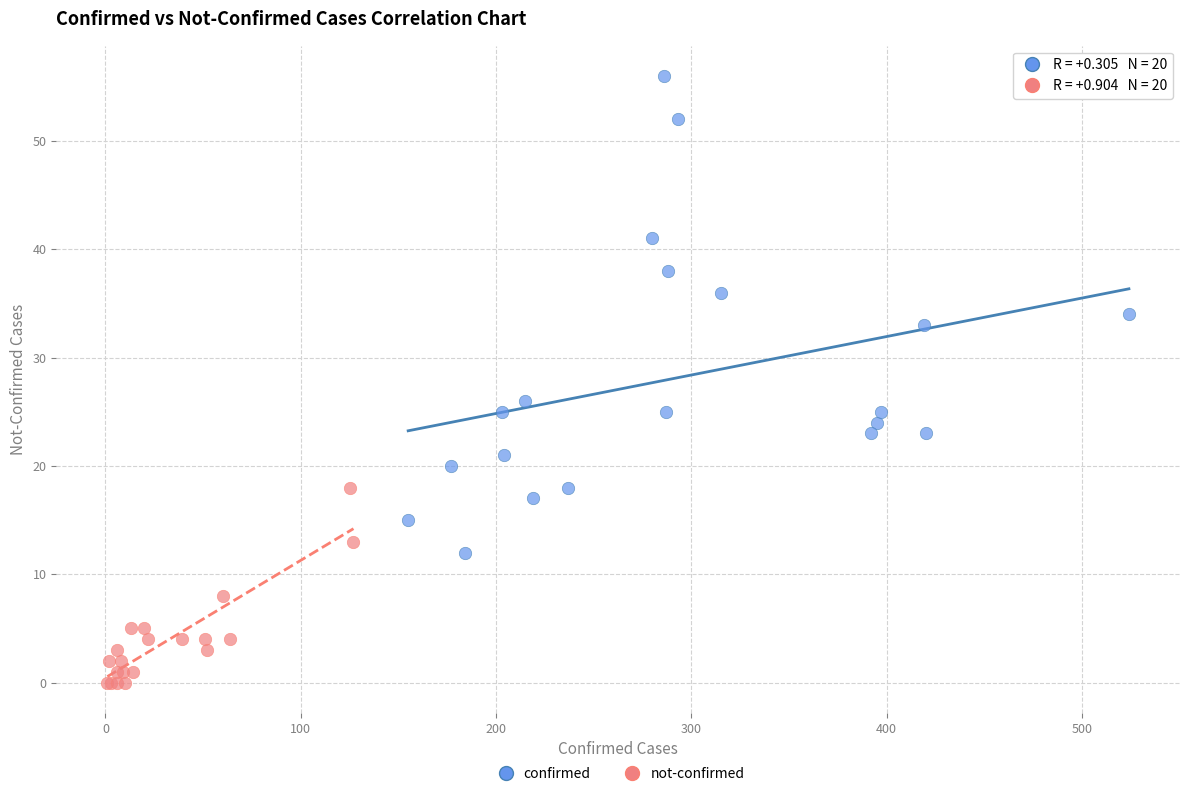

Which series contains the highest Y value?

confirmed